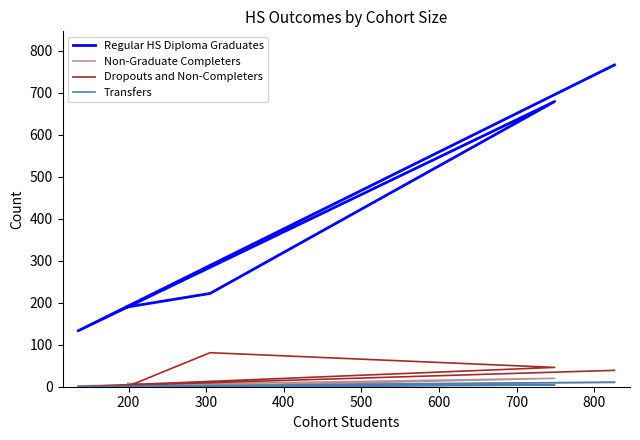

In Dropouts and Non-Completers, how many points are higher than both neighbors (excluding endpoints)?

1